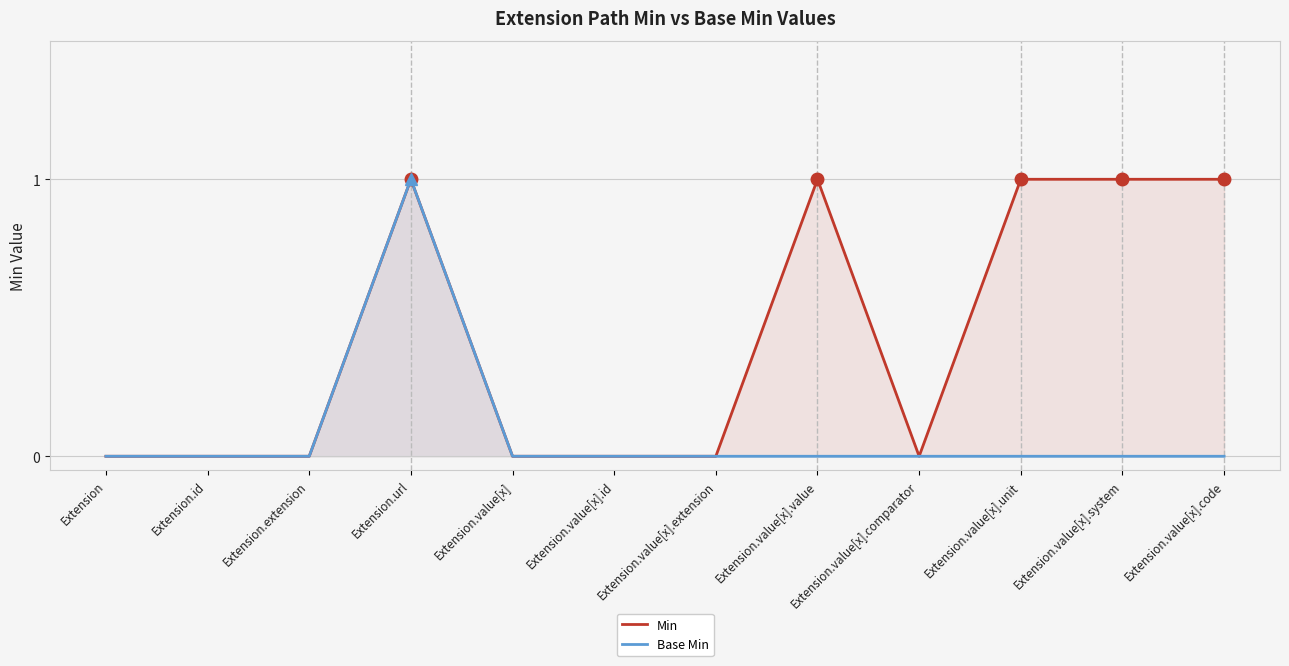

At which label is Base Min closest to 0?

Extension